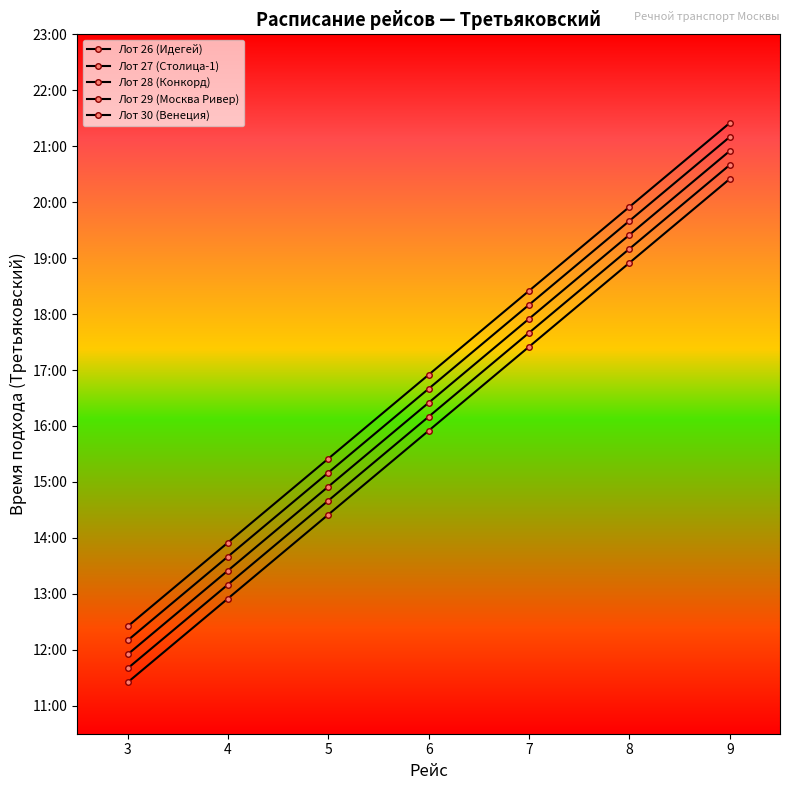

List the labels in order of Лот 26 (Идегей) value, smallest first.

3, 4, 5, 6, 7, 8, 9